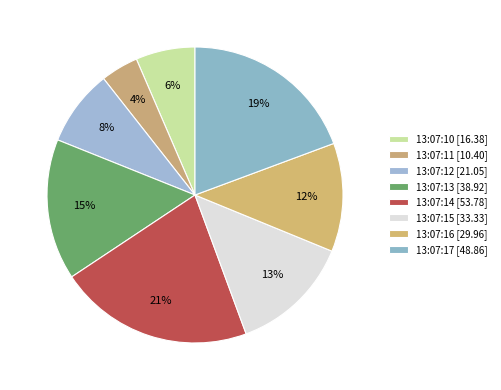

Do 13:07:15 and 13:07:16 together represent more than half of the pie?

No